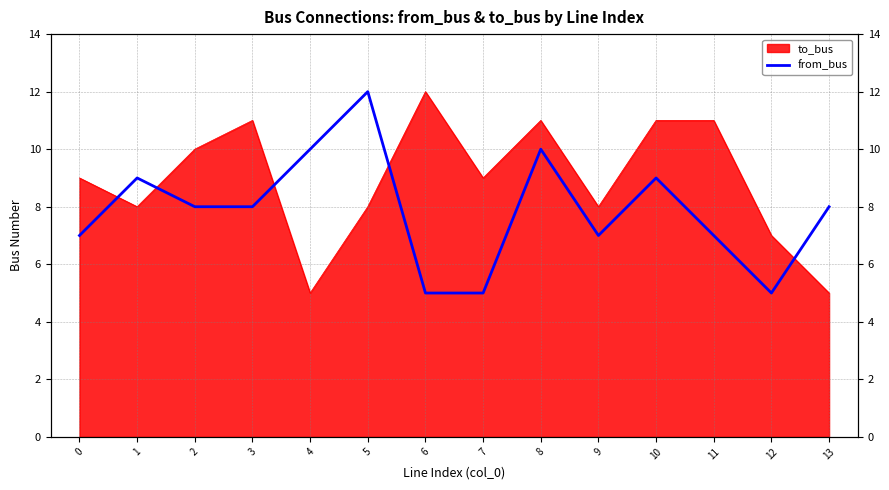

Reading right to left, list all the values displayed in this chart.

13=8	12=5	11=7	10=9	9=7	8=10	7=5	6=5	5=12	4=10	3=8	2=8	1=9	0=7